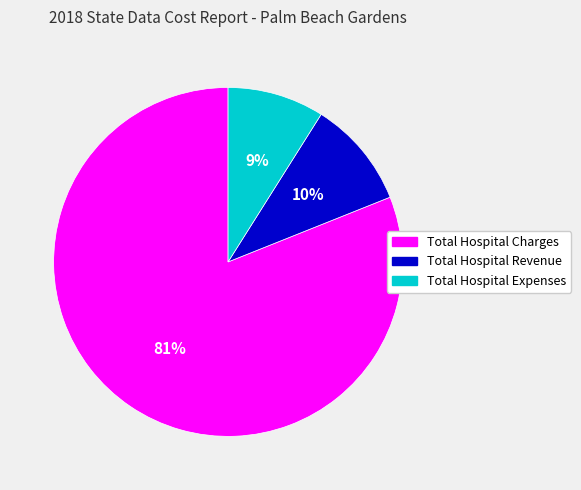

To the nearest percent, what is the combined percentage of Total Hospital Revenue and Total Hospital Expenses?

19%